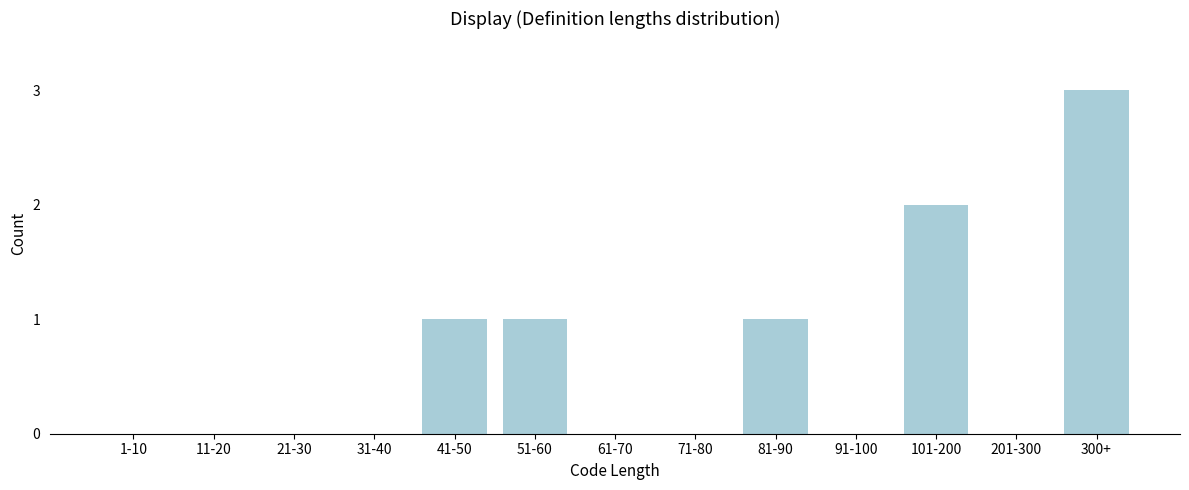

Reading left to right, transcribe all the data shown in this chart.

1-10=0	11-20=0	21-30=0	31-40=0	41-50=1	51-60=1	61-70=0	71-80=0	81-90=1	91-100=0	101-200=2	201-300=0	300+=3